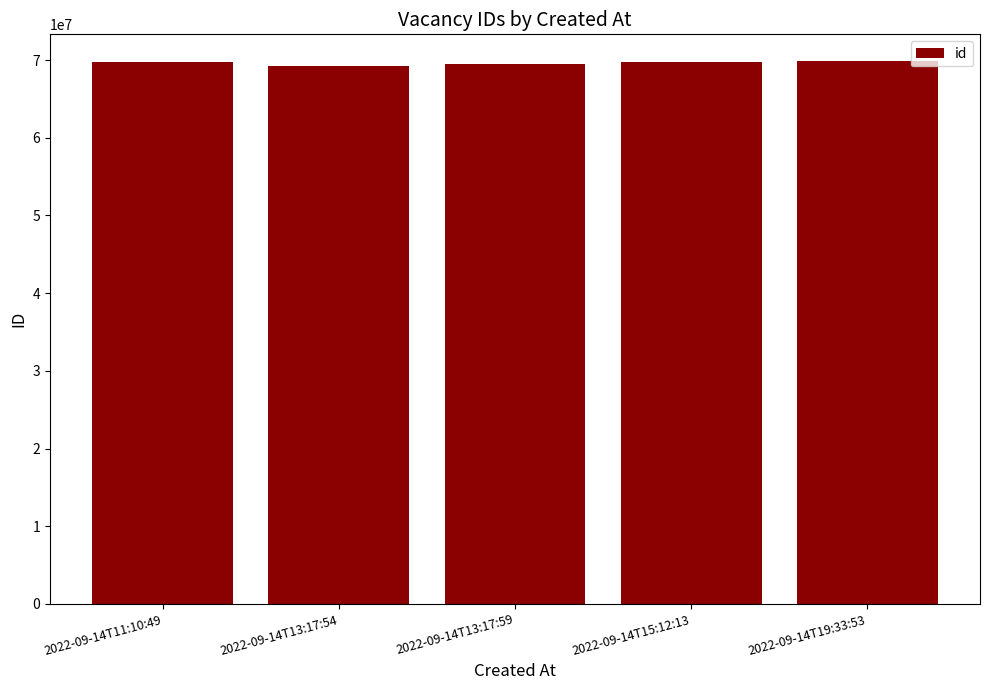

What is the ratio of the value at 2022-09-14T13:17:59 to the value at 2022-09-14T11:10:49?

1.0